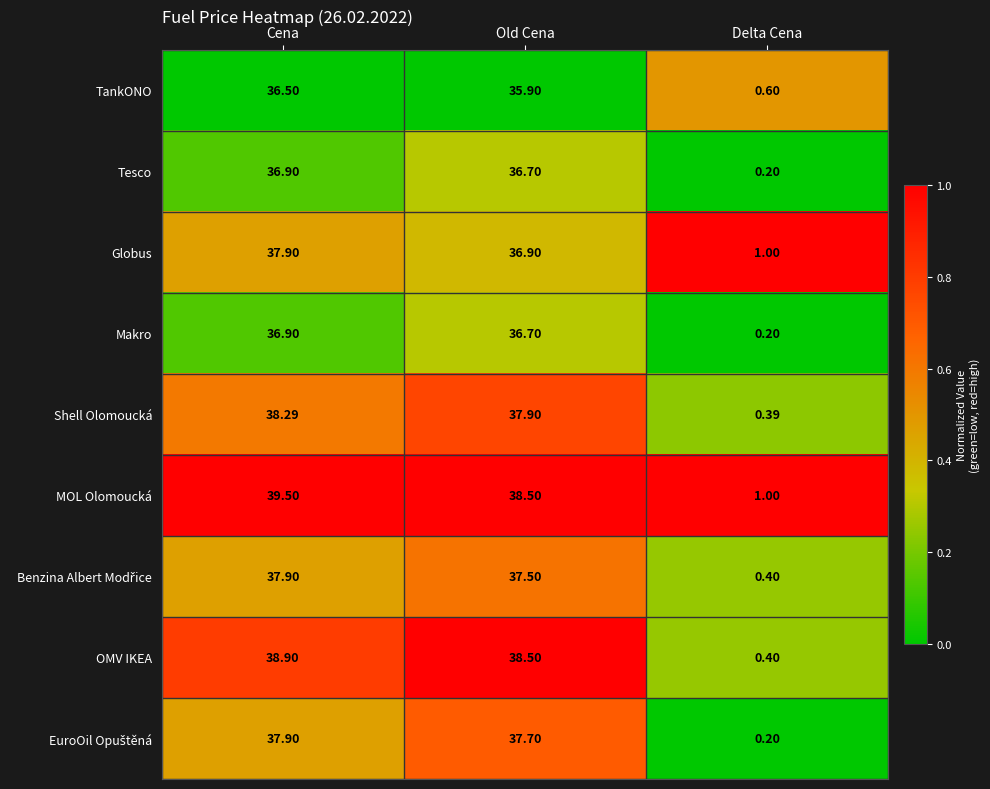

What is the total value across all series at Cena?

340.7